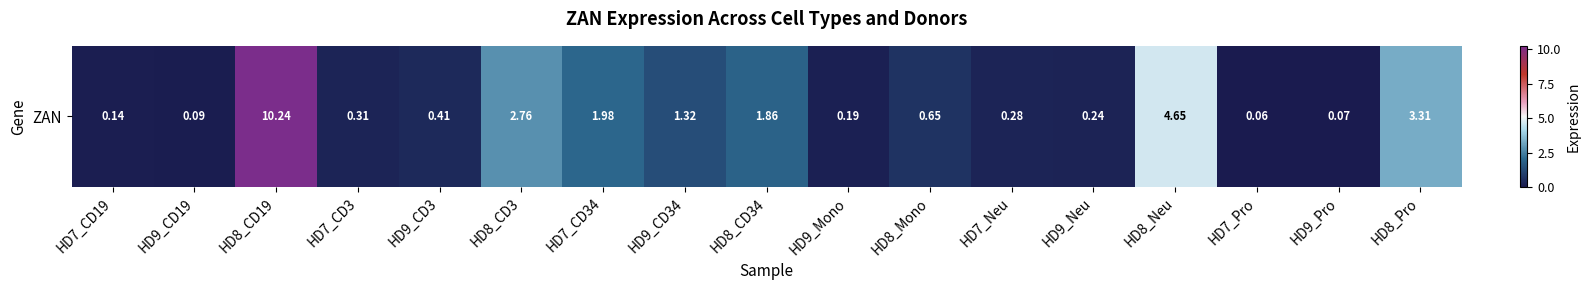

The chart shows a value of 0.4 at HD7_Neu. True or false?

False